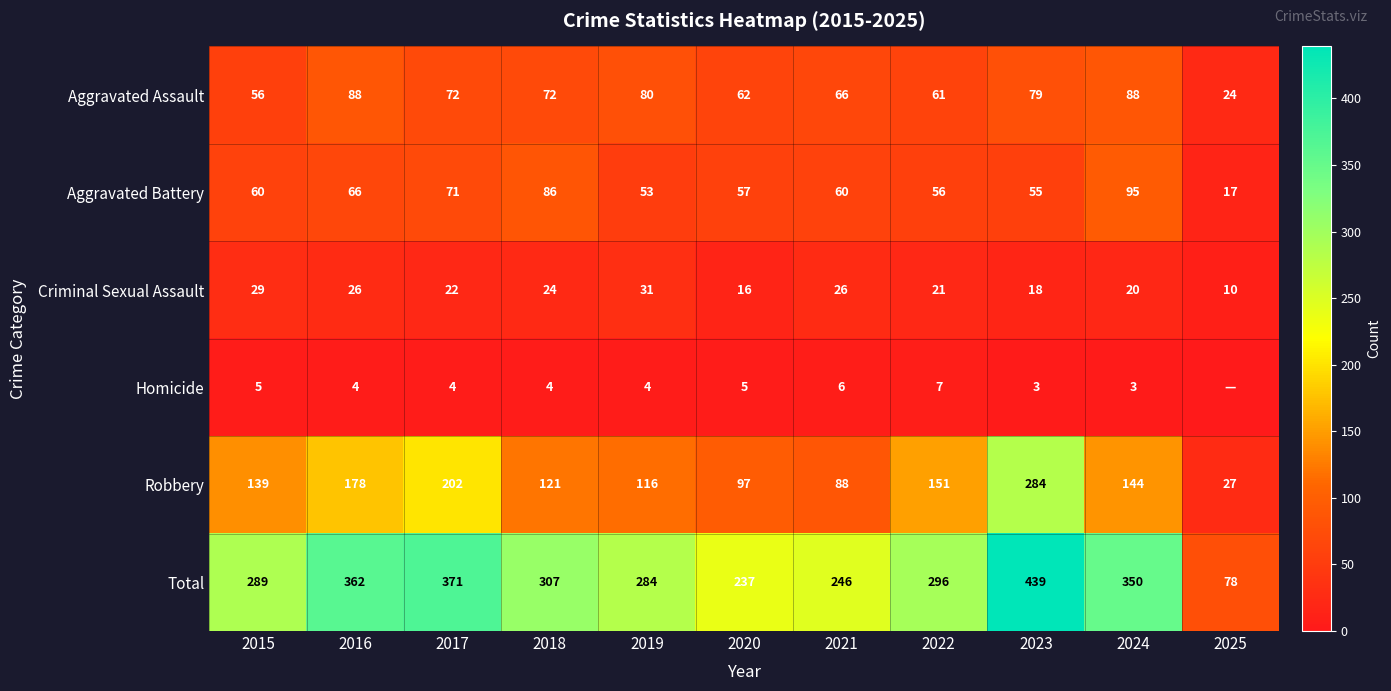

The value of Criminal Sexual Assault at 2015 is 48. True or false?

False